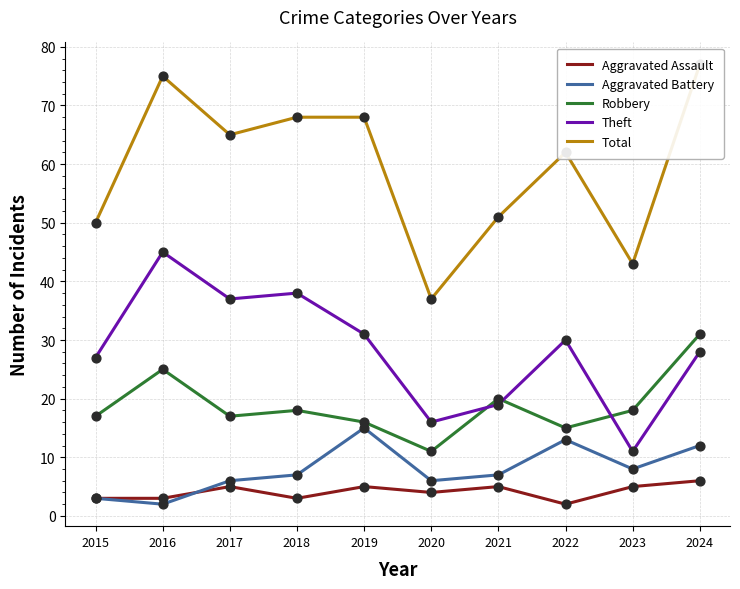

Which series has the widest spread of Y values?

Total